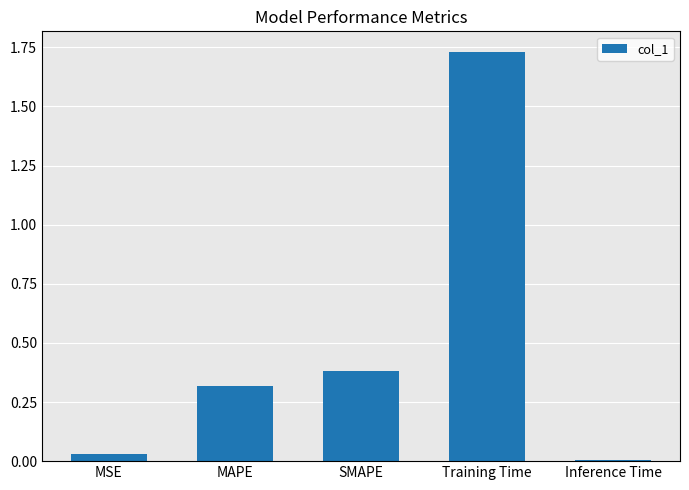

Are the bars horizontal?

No